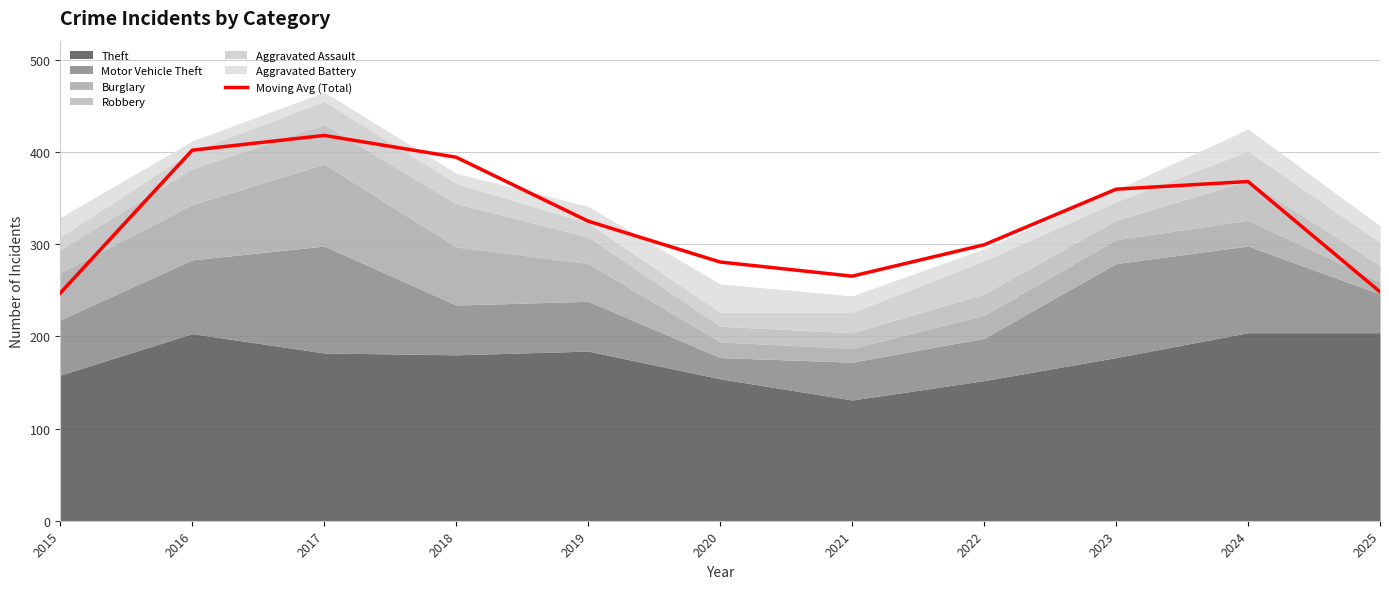

Reading right to left, extract all data points from this chart.

248.3	368.0	359.7	299.3	265.3	280.7	325.0	394.3	418.0	402.0	247.0